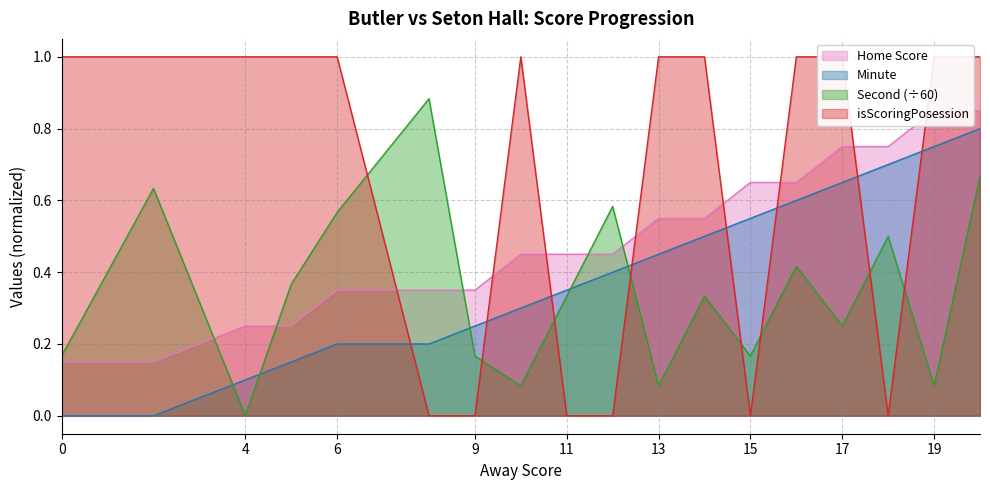

True or false: isScoringPosession has a value of 1.0 at 5.

True